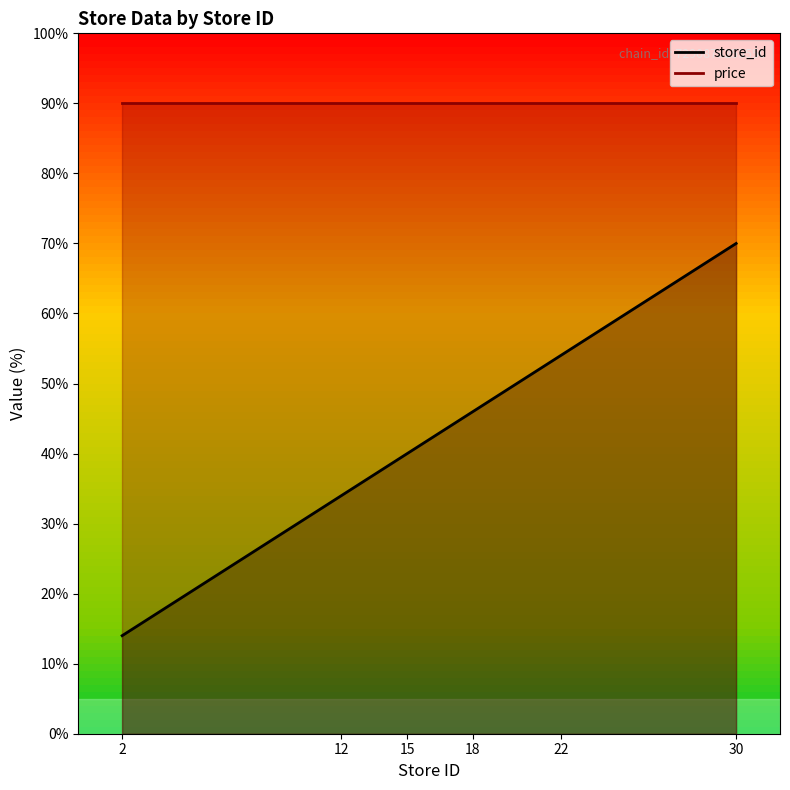

List the labels in order of value, largest first.

30, 22, 18, 15, 12, 2